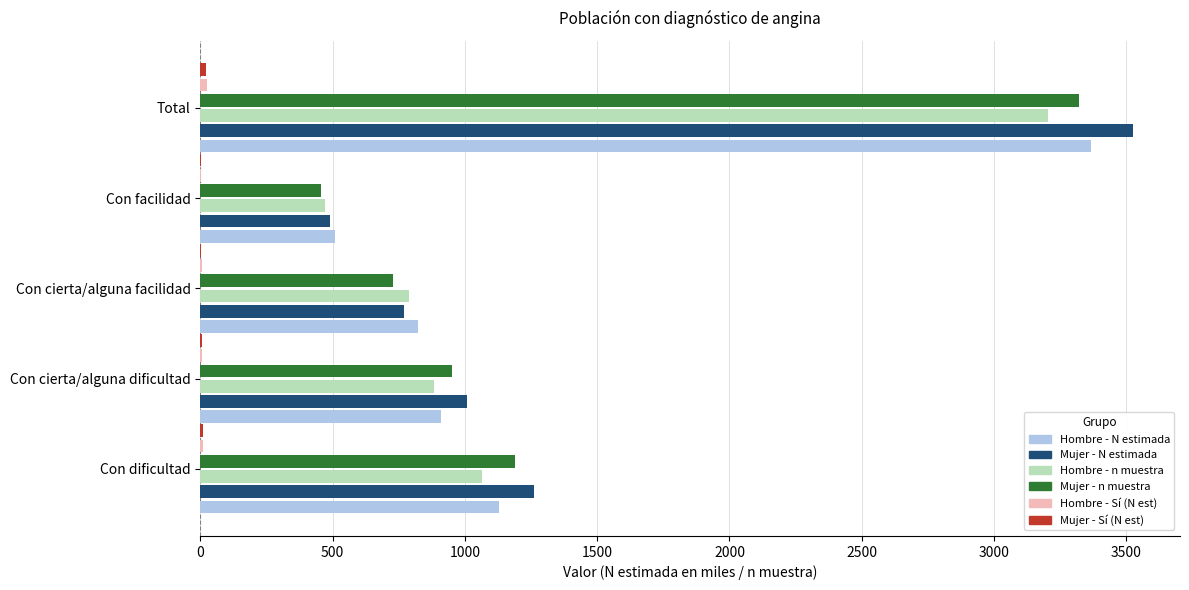

At which category is the sum across all series the highest?

Total